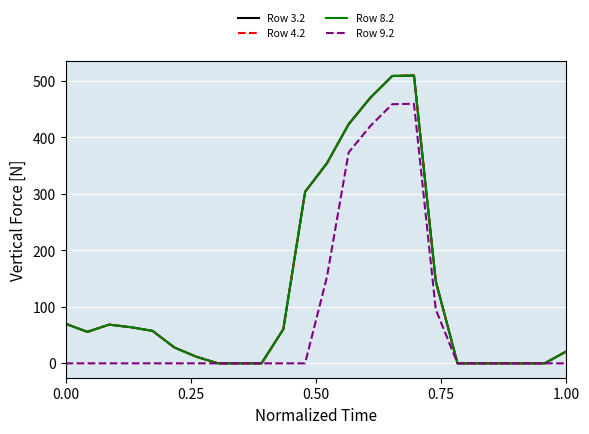

Does the chart display data point markers on the line(s)?

No